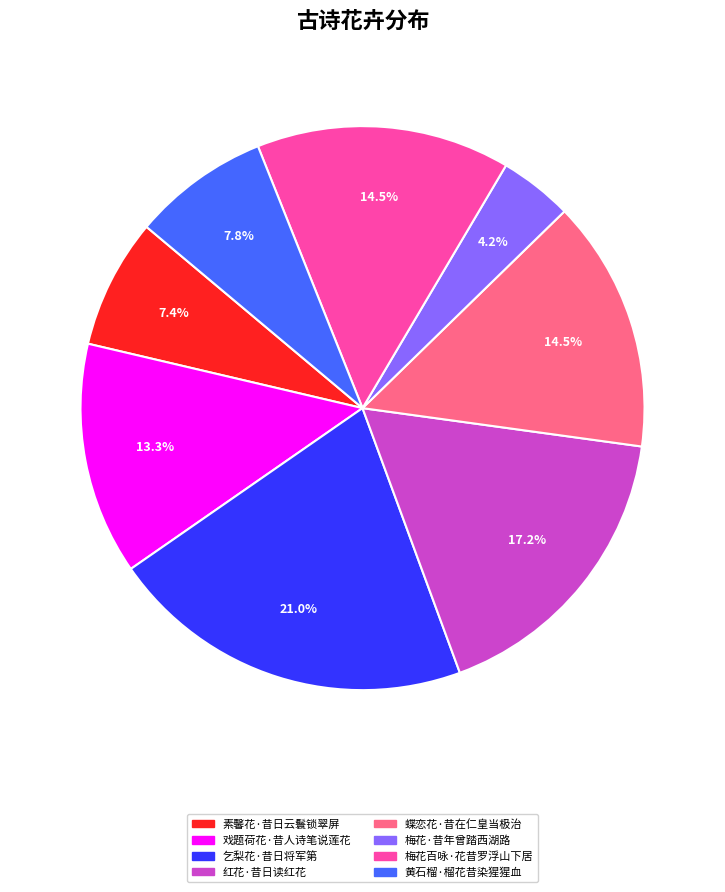

Do 红花·昔日读红花 and 蝶恋花·昔在仁皇当极治 together represent more than half of the pie?

No